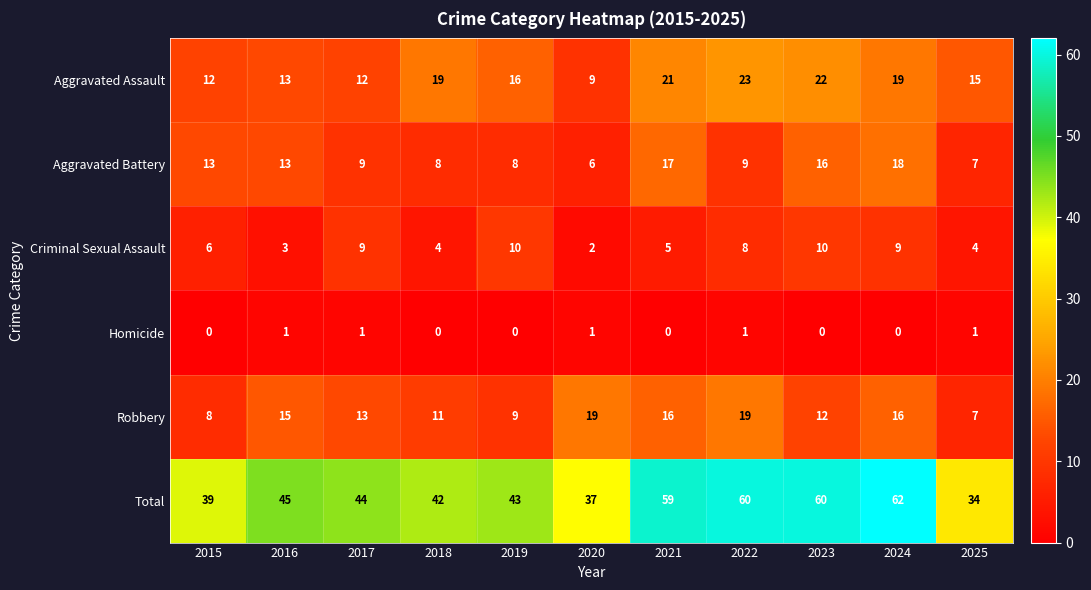

At which category is the sum across all series the highest?

2024